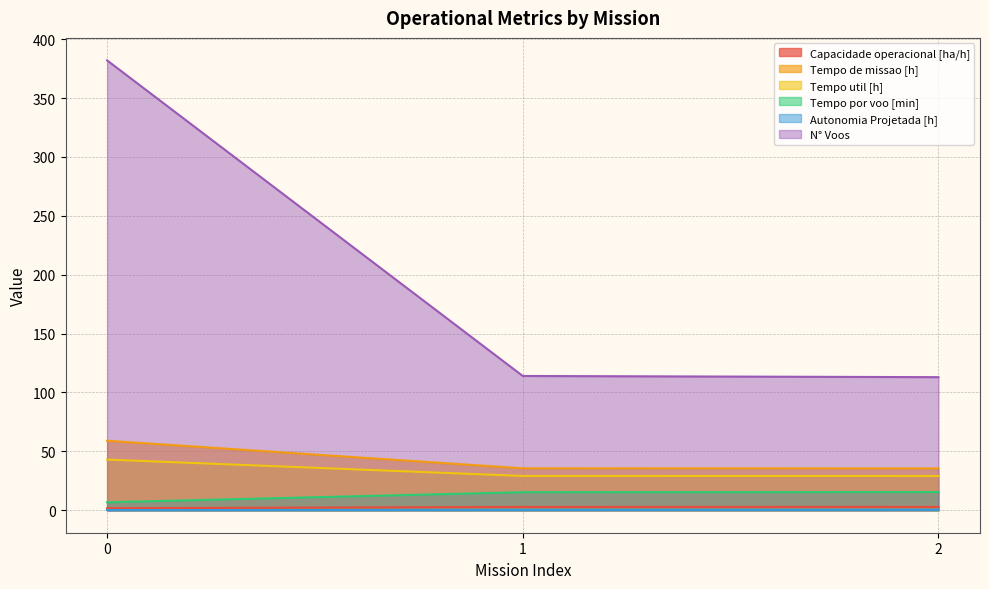

At which label does Tempo util [h] reach its minimum?

2